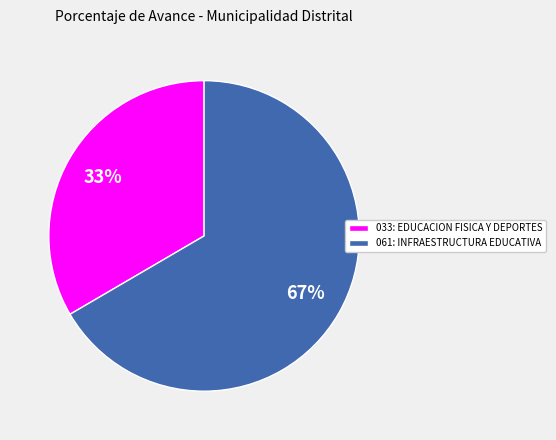

Rank the categories by value from highest to lowest.

061: INFRAESTRUCTURA EDUCATIVA, 033: EDUCACION FISICA Y DEPORTES